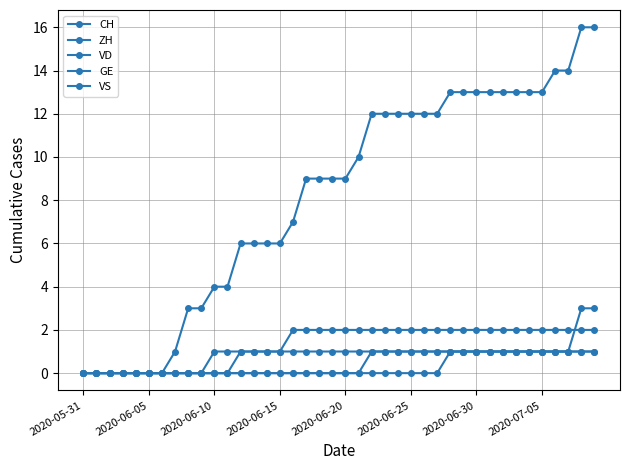

Is this an area chart (filled region under the line)?

No